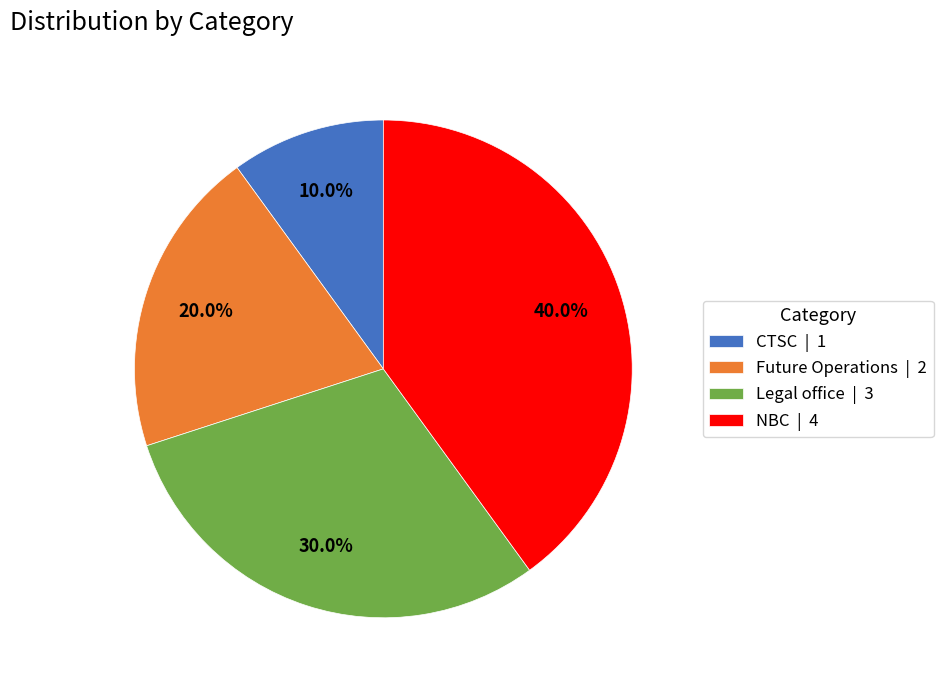

To the nearest percent, what is the average slice percentage?

25%